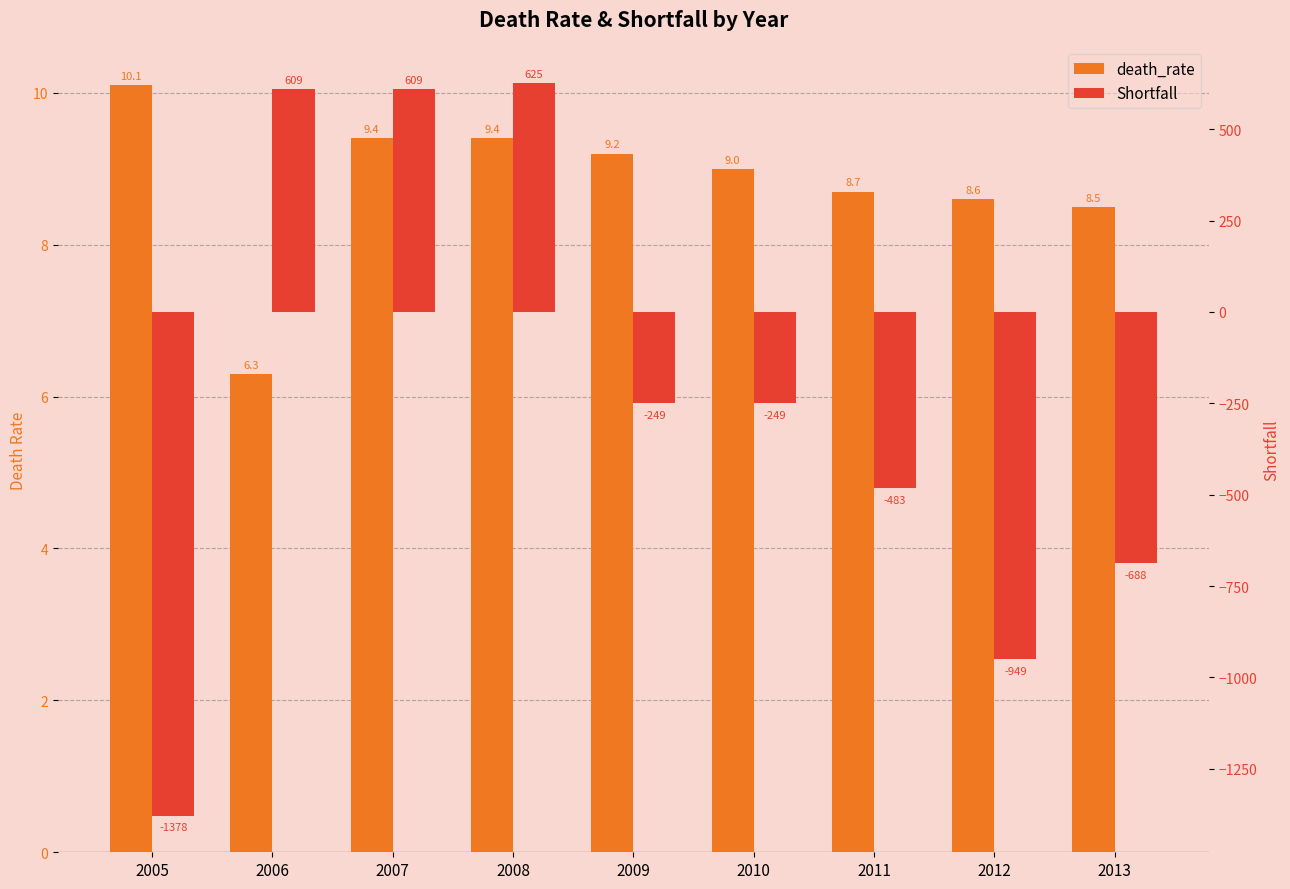

Reading left to right, transcribe all the data shown in this chart.

death_rate: 10.1	6.3	9.4	9.4	9.2	9.0	8.7	8.6	8.5
Shortfall: -1378.0	609.0	609.0	625.0	-249.0	-249.0	-483.0	-949.0	-688.0